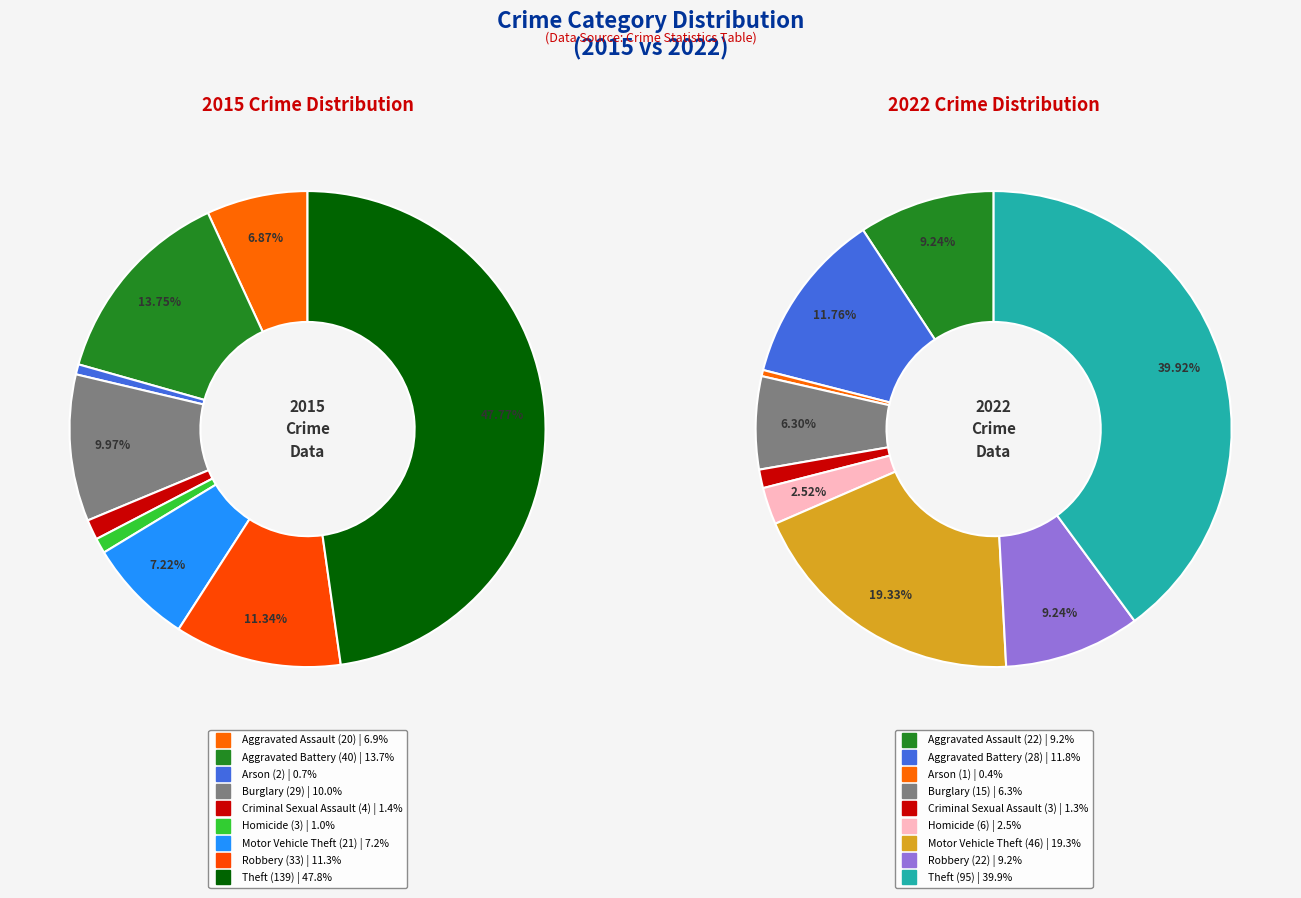

How many segments does this pie chart have?

9